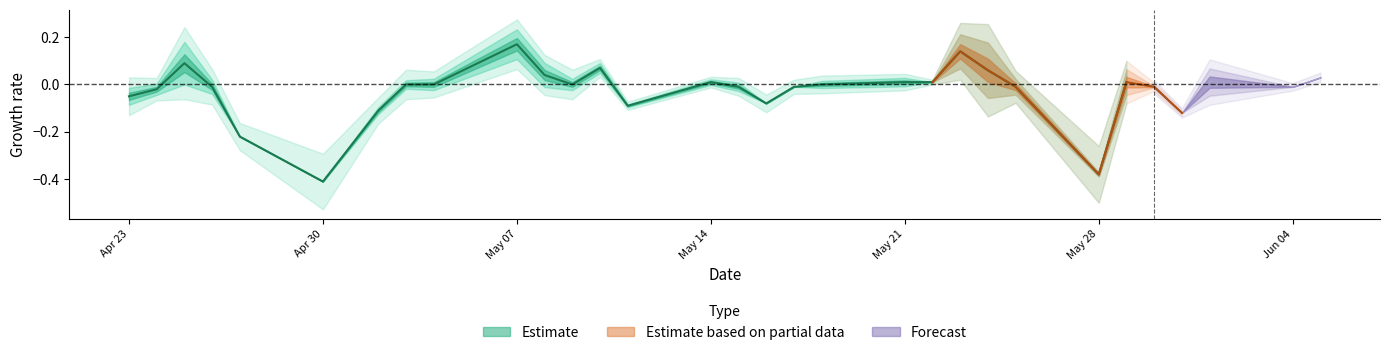

How many lines are shown in the chart?

4